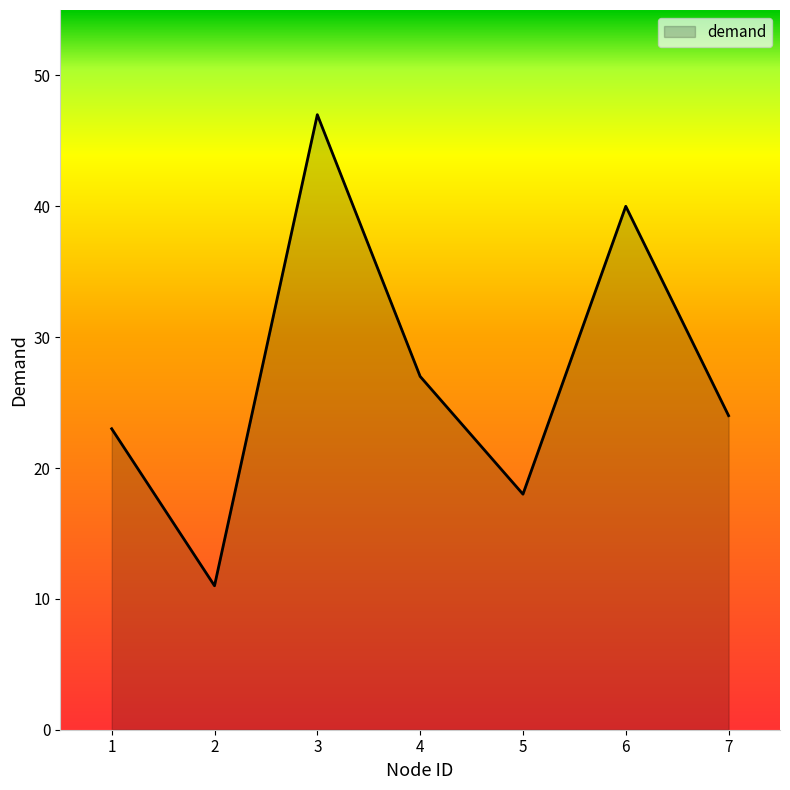

Reading left to right, extract all data points from this chart.

23	11	47	27	18	40	24